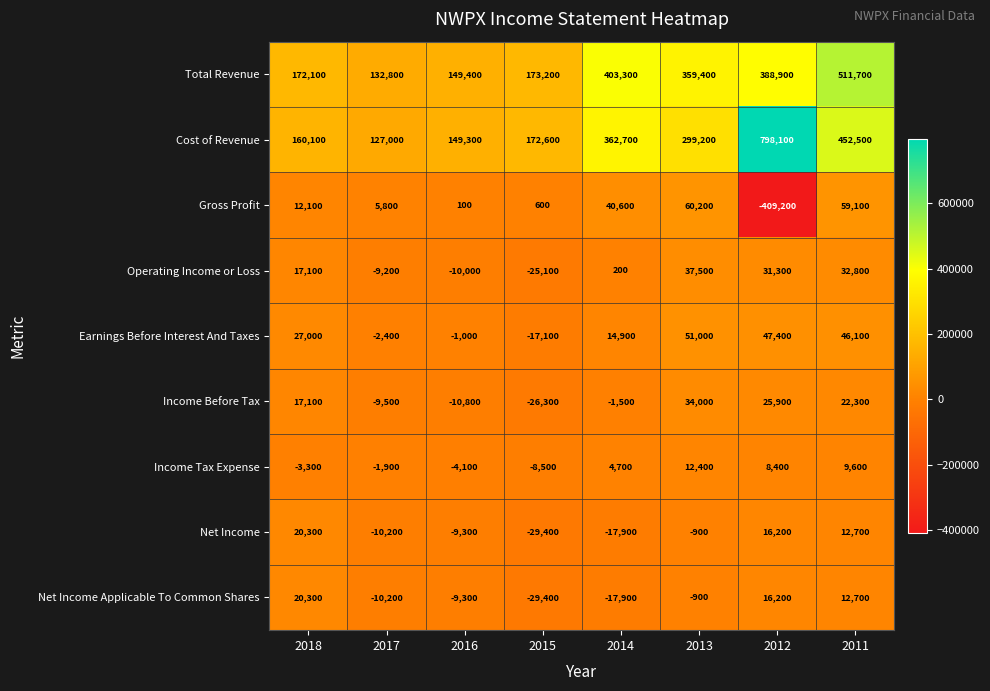

At which category is the sum across all series the highest?

2011